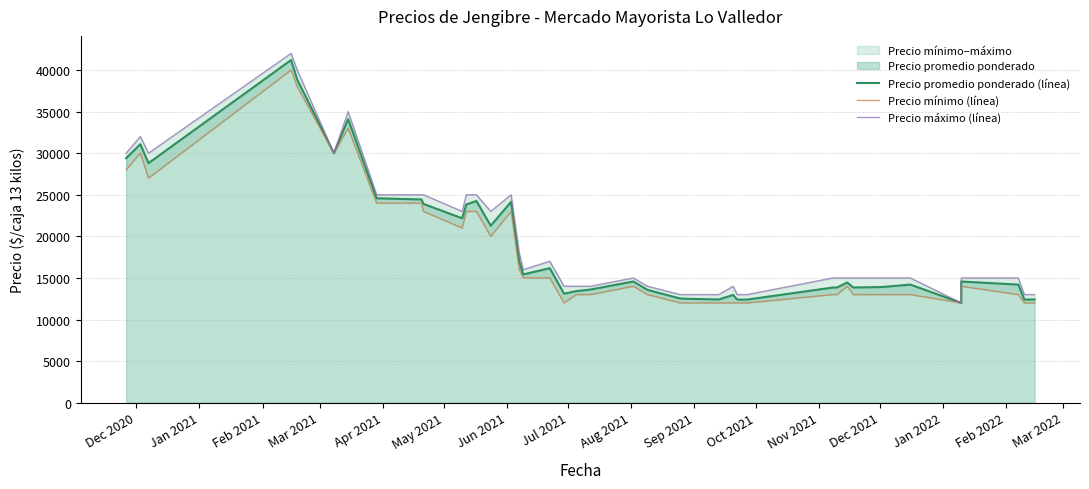

At how many categories does at least one series exceed 32579?

3